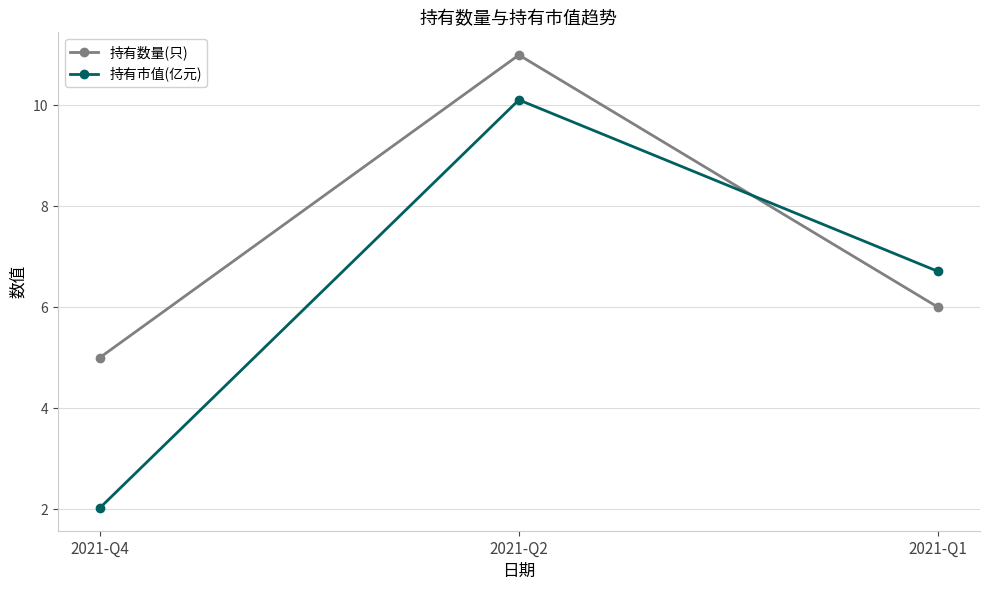

At 2021-Q2, list the series in order from largest to smallest.

持有数量(只), 持有市值(亿元)